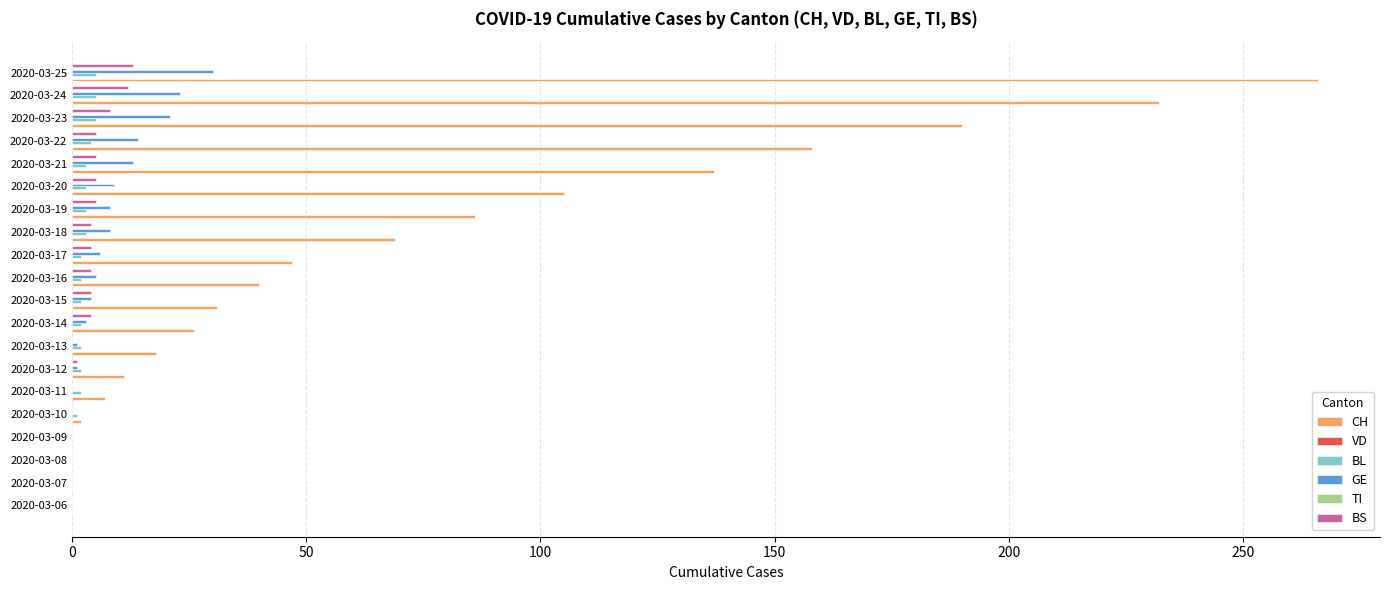

What is the highest value of the TI series?

0.1